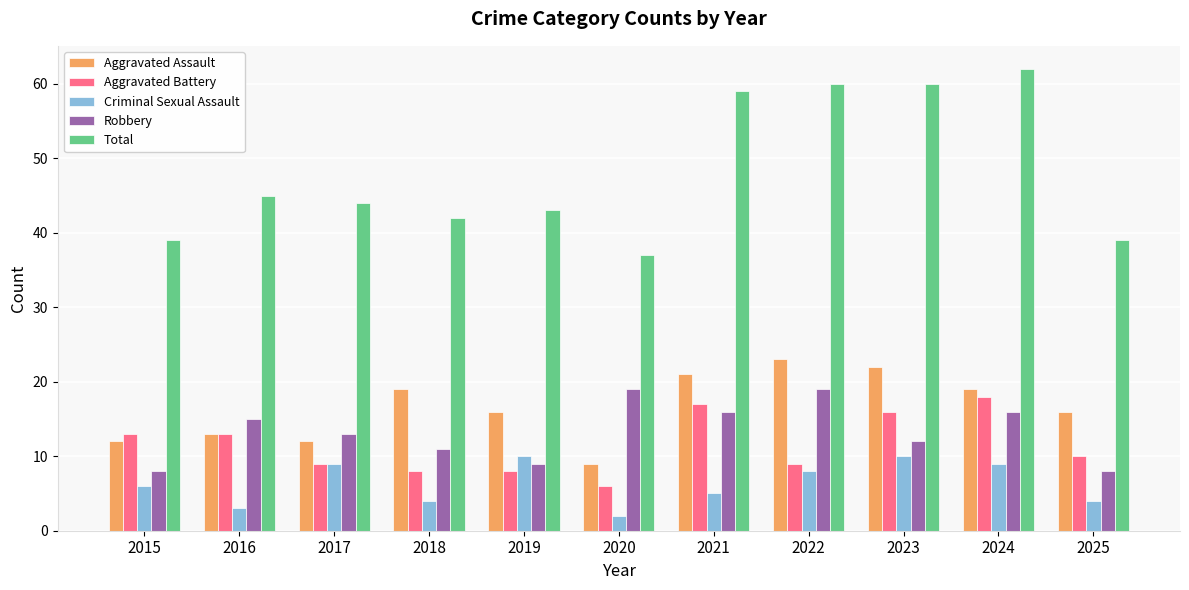

What is the lowest value of the Criminal Sexual Assault series?

2